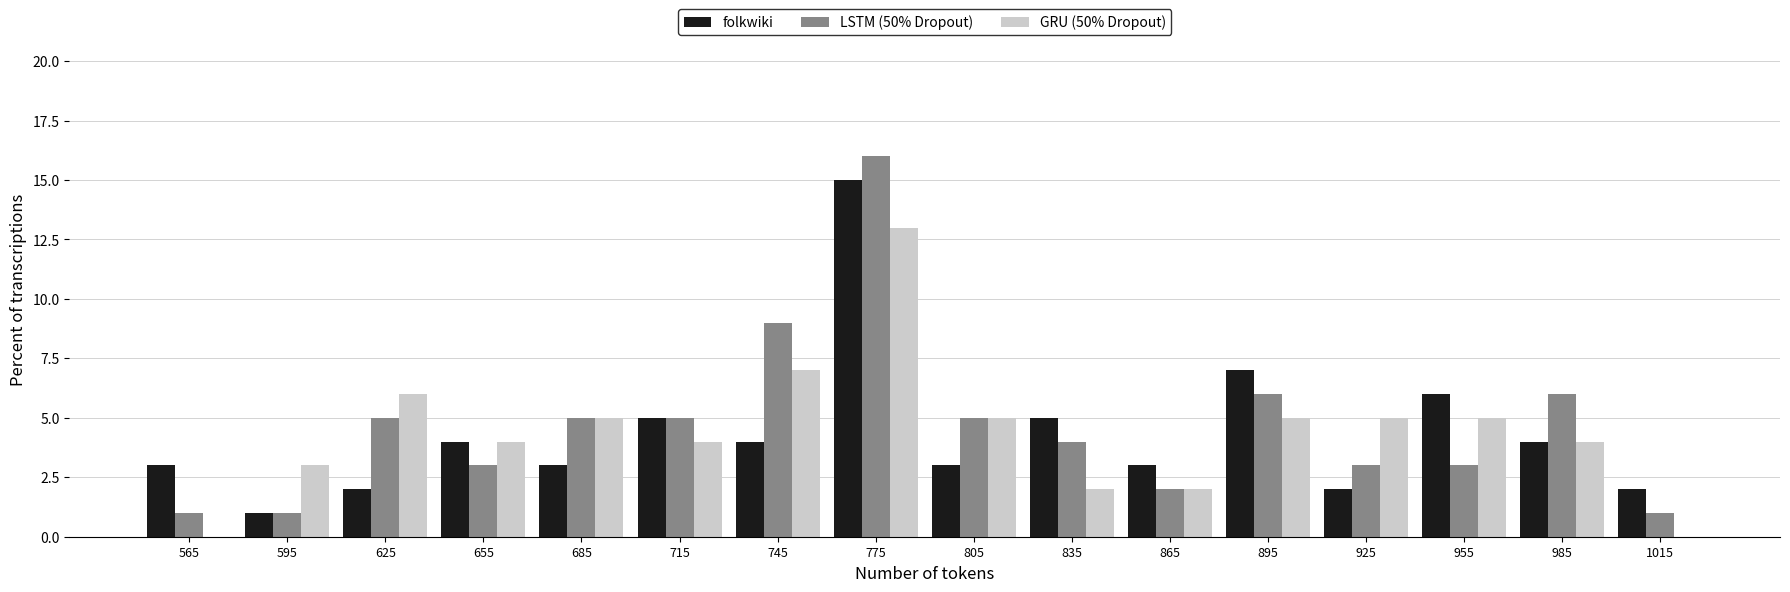

Reading left to right, list every range on the x-axis with the height of the bar of each series over it. The values are not printed on the chart, so give them approximately, as read against the axis.

550 to 580: folkwiki=3	LSTM (50% Dropout)=1	GRU (50% Dropout)=0
580 to 610: folkwiki=1	LSTM (50% Dropout)=1	GRU (50% Dropout)=3
610 to 640: folkwiki=2	LSTM (50% Dropout)=5	GRU (50% Dropout)=6
640 to 670: folkwiki=4	LSTM (50% Dropout)=3	GRU (50% Dropout)=4
670 to 700: folkwiki=3	LSTM (50% Dropout)=5	GRU (50% Dropout)=5
700 to 730: folkwiki=5	LSTM (50% Dropout)=5	GRU (50% Dropout)=4
730 to 760: folkwiki=4	LSTM (50% Dropout)=9	GRU (50% Dropout)=7
760 to 790: folkwiki=15	LSTM (50% Dropout)=16	GRU (50% Dropout)=13
790 to 820: folkwiki=3	LSTM (50% Dropout)=5	GRU (50% Dropout)=5
820 to 850: folkwiki=5	LSTM (50% Dropout)=4	GRU (50% Dropout)=2
850 to 880: folkwiki=3	LSTM (50% Dropout)=2	GRU (50% Dropout)=2
880 to 910: folkwiki=7	LSTM (50% Dropout)=6	GRU (50% Dropout)=5
910 to 940: folkwiki=2	LSTM (50% Dropout)=3	GRU (50% Dropout)=5
940 to 970: folkwiki=6	LSTM (50% Dropout)=3	GRU (50% Dropout)=5
970 to 1000: folkwiki=4	LSTM (50% Dropout)=6	GRU (50% Dropout)=4
1000 to 1030: folkwiki=2	LSTM (50% Dropout)=1	GRU (50% Dropout)=0